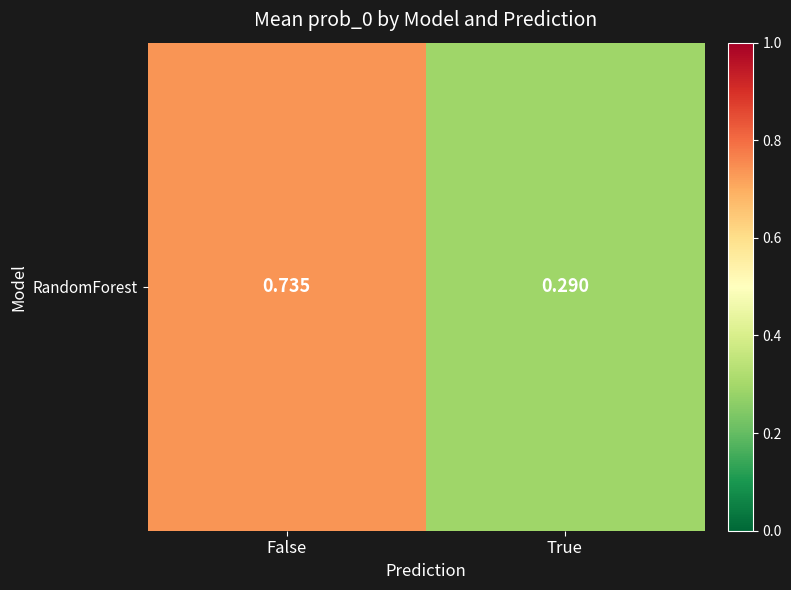

Reading right to left, what are all the values shown in this chart?

0.3	0.7